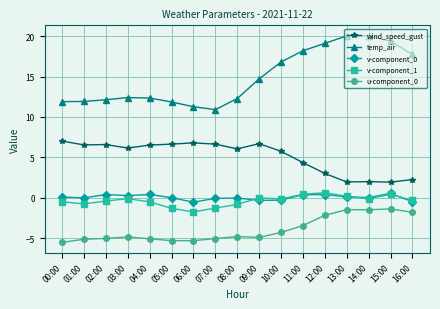

What is the value of the v-component_1 point at the 9th from the left?

-0.8